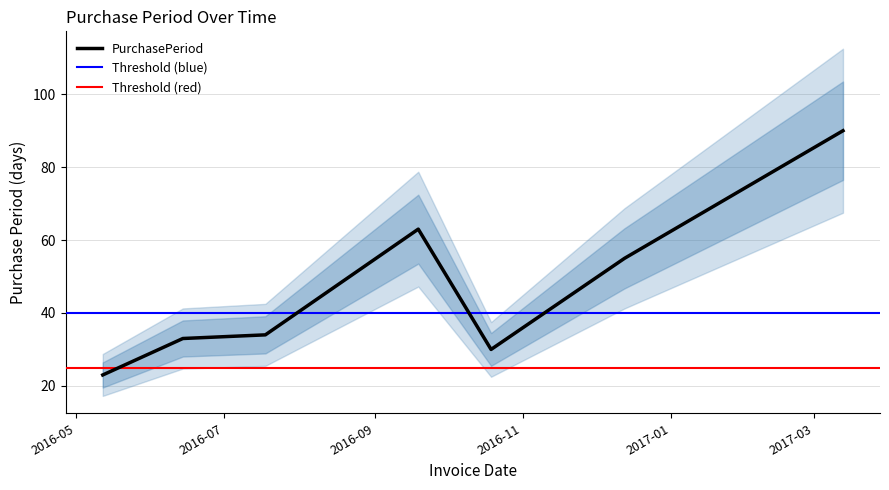

Reading left to right, transcribe all the data shown in this chart.

2016-05-12=23	2016-06-14=33	2016-07-18=34	2016-09-19=63	2016-10-19=30	2016-12-13=55	2017-03-13=90